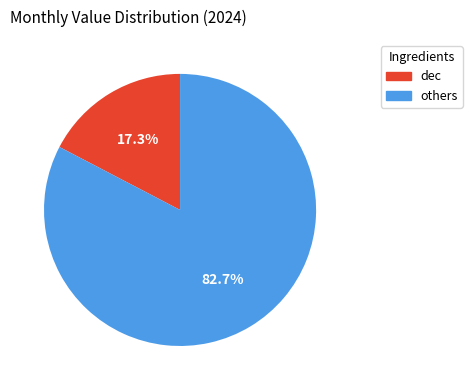

Between dec and others, which is larger?

others